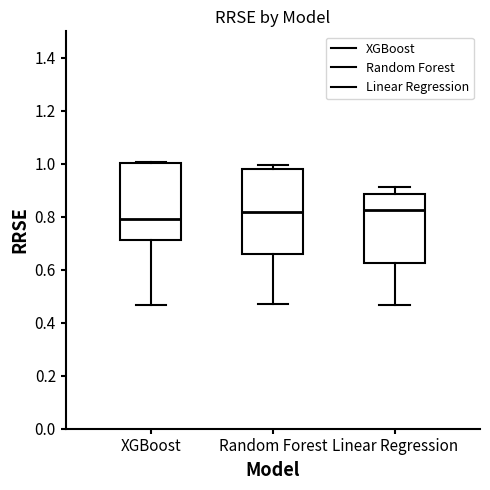

Where is the upper edge of the box for Linear Regression on the y-axis? The values are not printed on the chart, so give them approximately, as read against the axis.

0.88